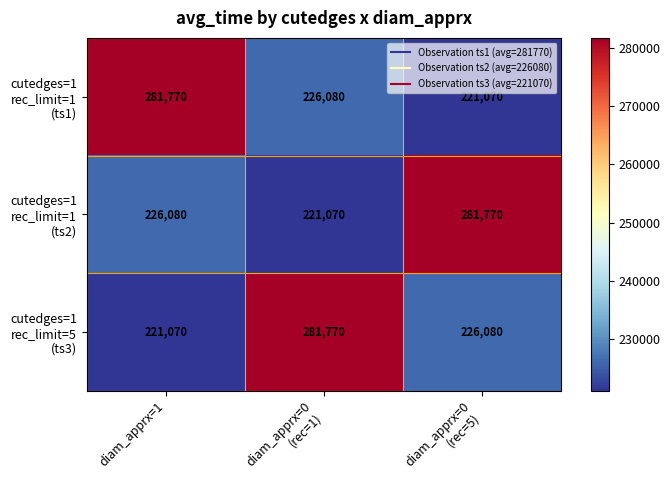

What is the total value across all series at diam_apprx=1?

728920